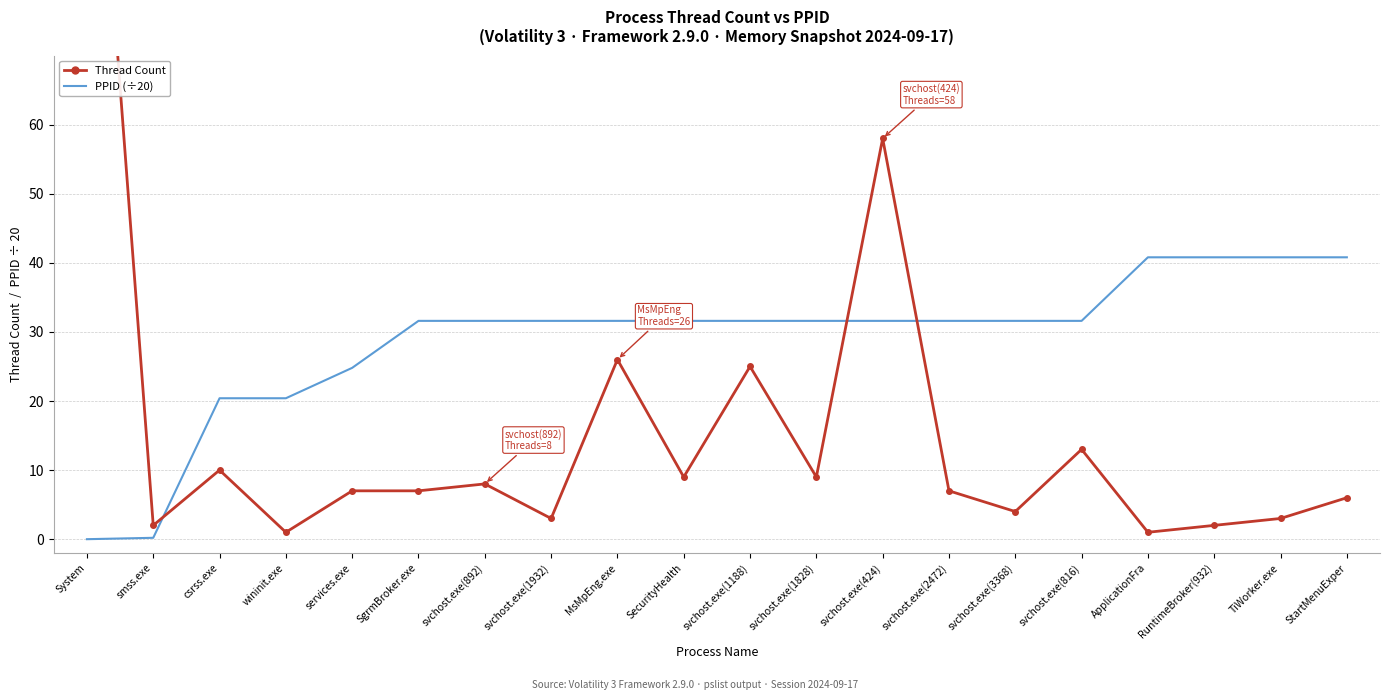

At which category is the sum across all series the highest?

System